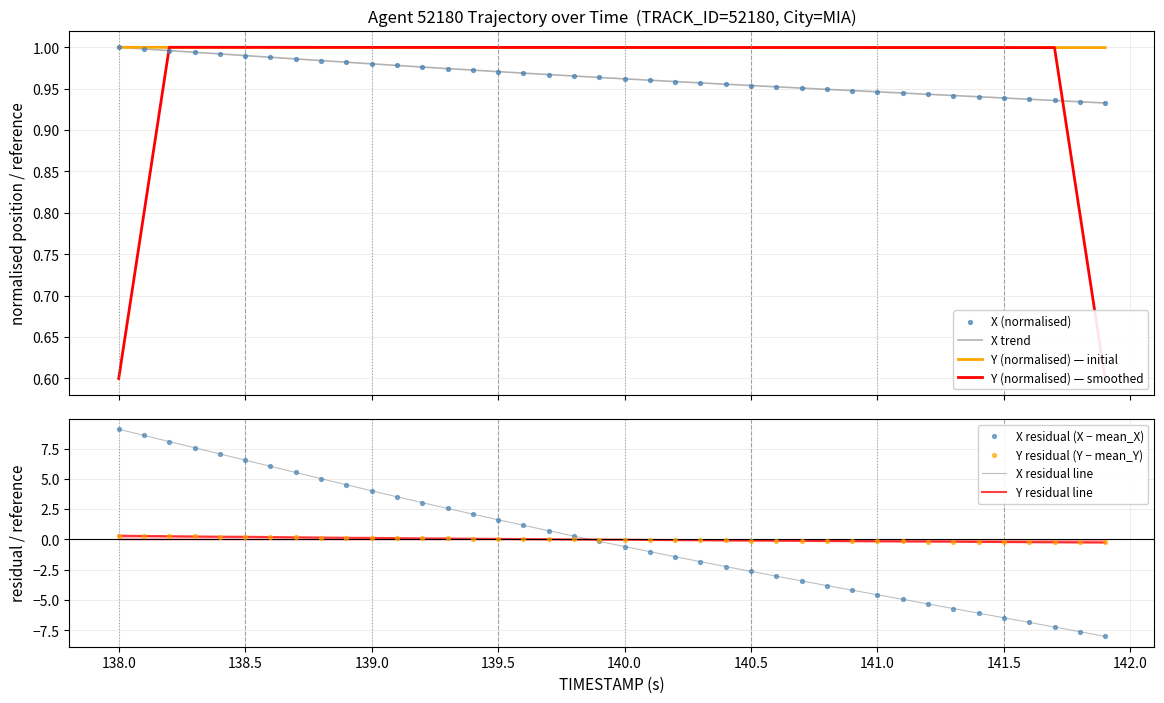

Which series has the largest total across all categories?

Y